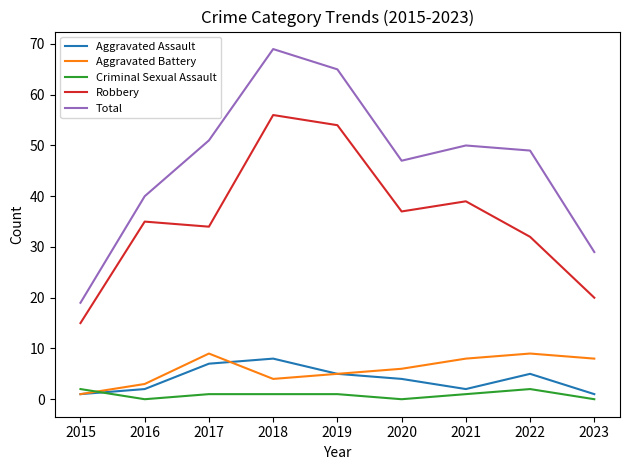

Which series has the largest range (max minus min)?

Total